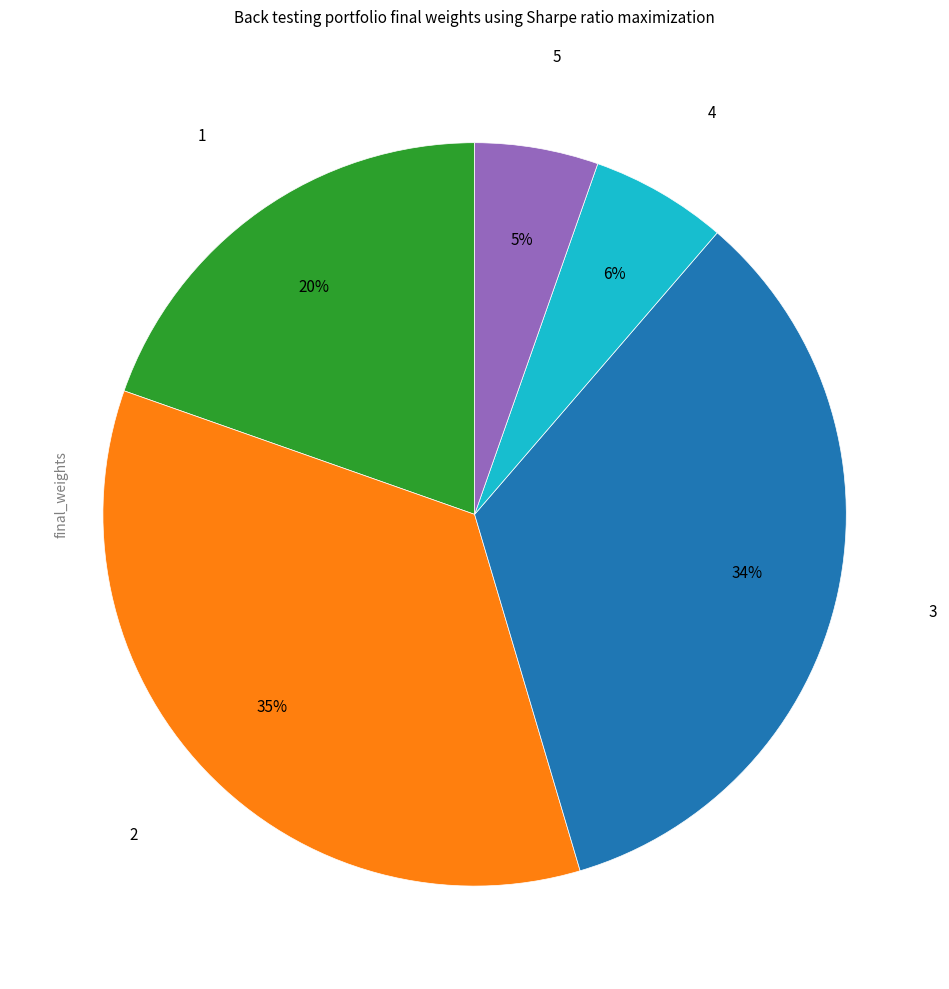

Is there a majority slice in this chart?

No